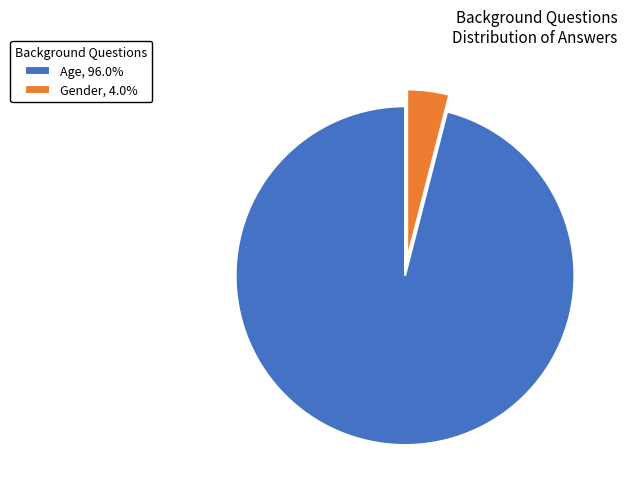

Rank the categories by value from highest to lowest.

Age, Gender